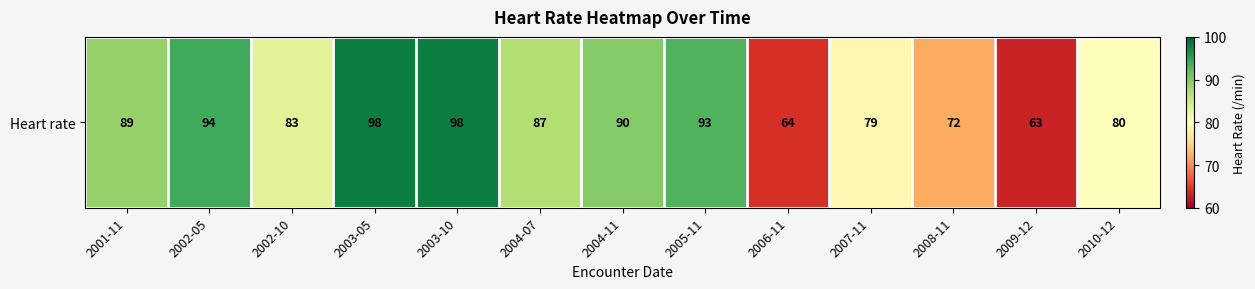

Reading left to right, what are all the values shown in this chart?

89	94	83	98	98	87	90	93	64	79	72	63	80